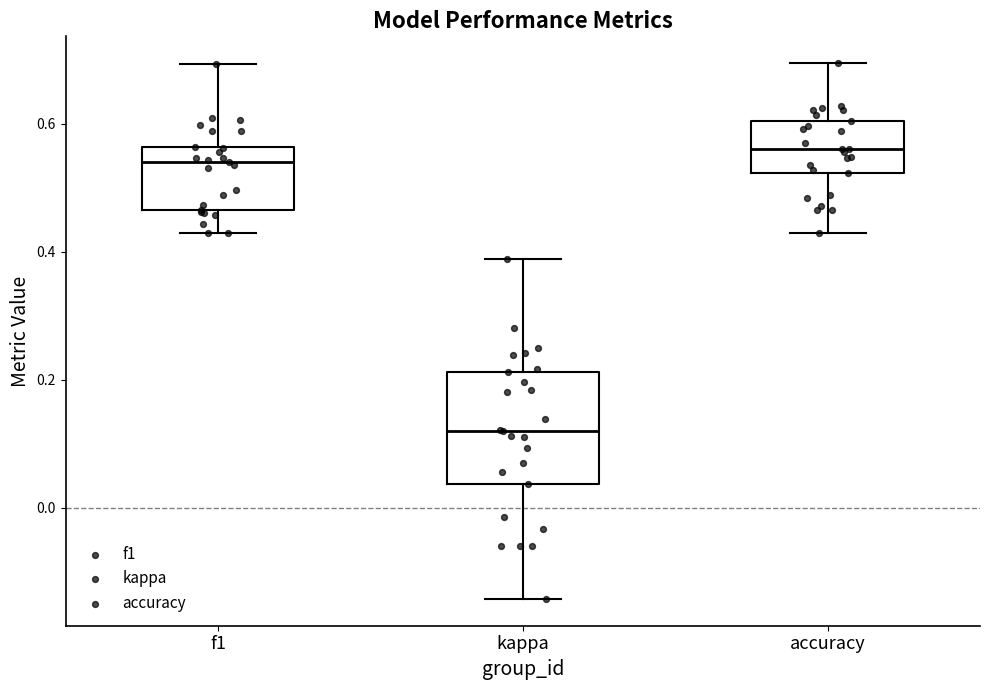

Reading left to right, transcribe this box plot: for each box, give where its median line is, the range the box spans, and where its two whiskers end, as read against the y-axis. The values are not printed on the chart, so give them approximately, as read against the axis.

f1: median 0.54, box 0.46 to 0.56, whiskers 0.42 to 0.70
kappa: median 0.12, box 0.04 to 0.22, whiskers -0.14 to 0.38
accuracy: median 0.56, box 0.52 to 0.60, whiskers 0.42 to 0.70